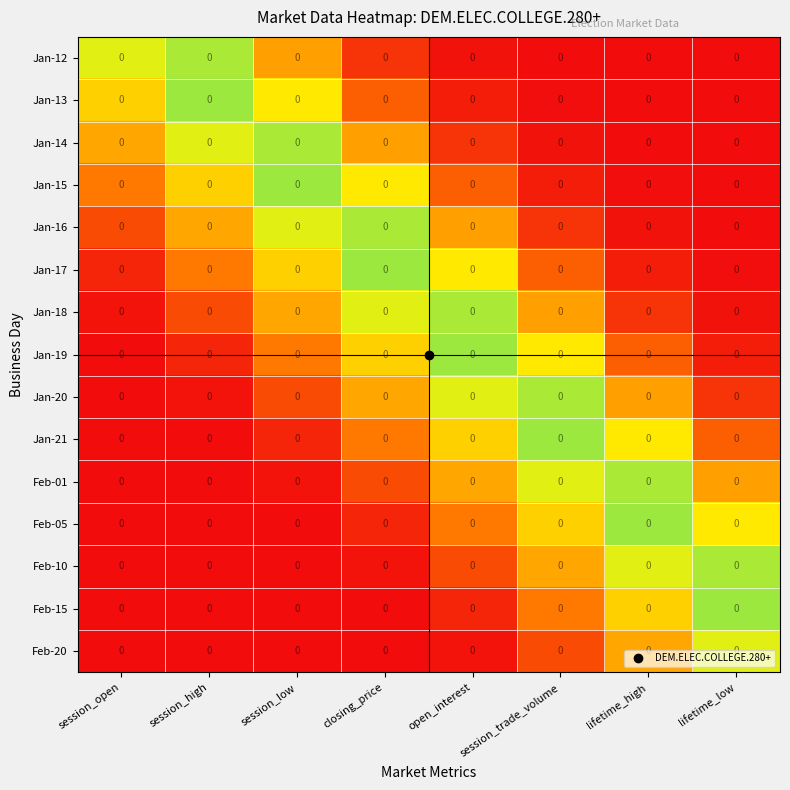

Between closing_price and session_high, which is larger?

session_high